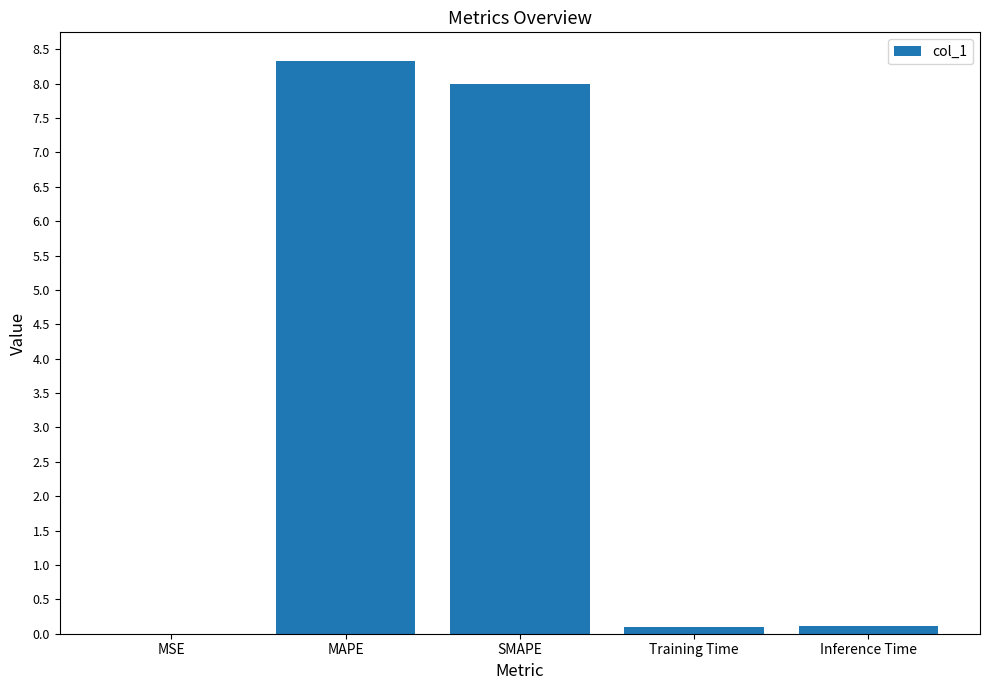

What is the maximum value shown in the chart?

8.3